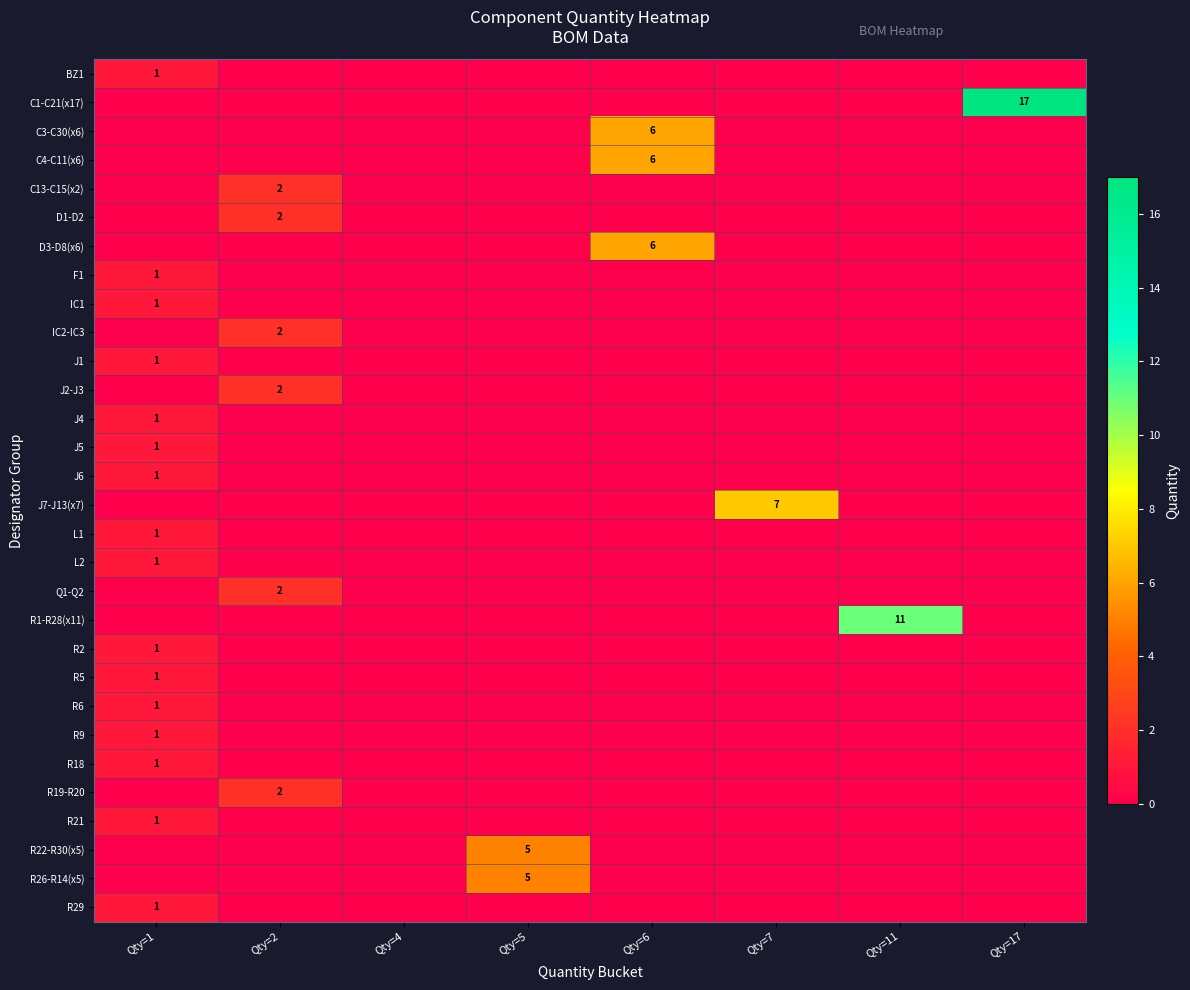

Is it true that R29 equals 0 at Qty=1?

False